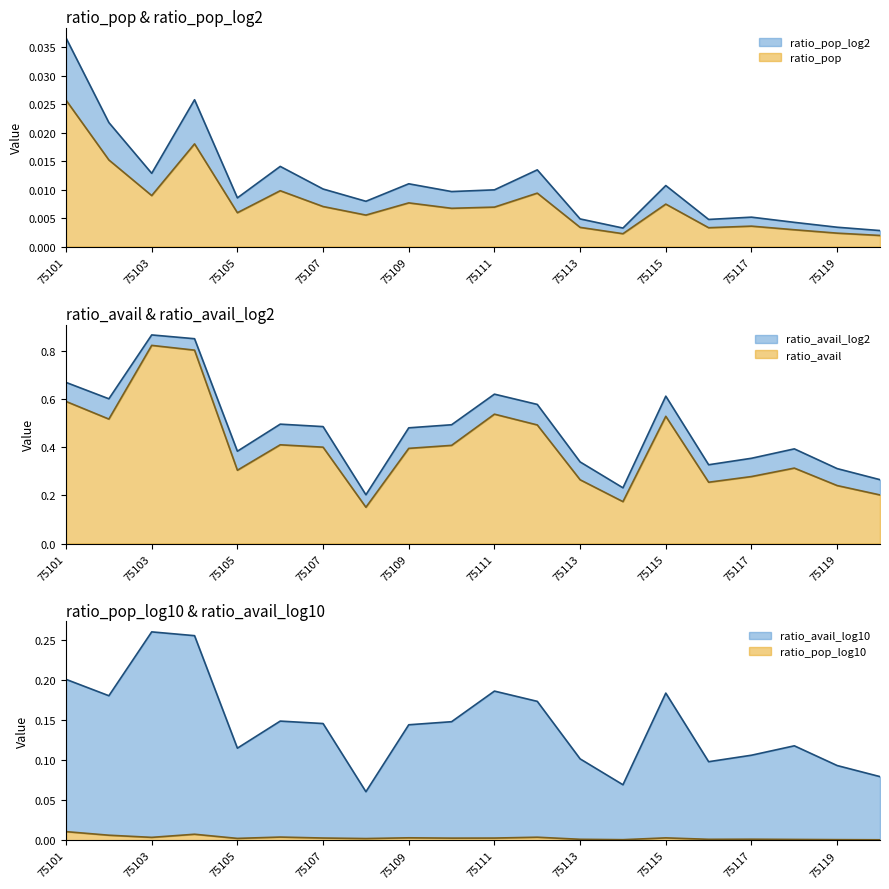

Which label corresponds to the largest value in the chart?

75103